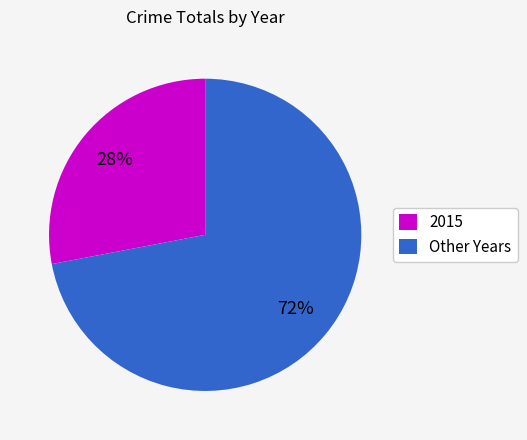

Approximately how many times larger is the value at Other Years compared to 2015?

2.6